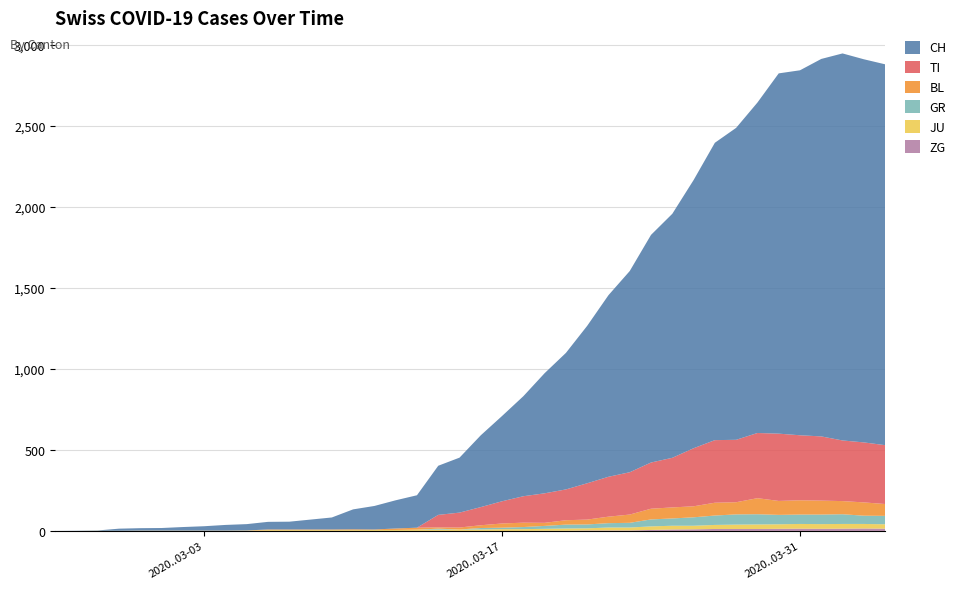

Reading left to right, what are all the values shown in this chart?

GR: 0=0	1=0	2=0	3=0	4=0	5=0	6=0	7=0	8=0	9=0	10=0	11=0	12=0	13=0	14=0	15=0	16=0	17=0	18=6	19=0	20=9	21=9	22=13	23=18	24=24	25=24	26=27	27=29	28=43	29=45	30=52	31=58	32=63	33=63	34=58	35=58	36=59	37=60	38=51	39=52
JU: 0=0	1=0	2=1	3=1	4=1	5=1	6=1	7=1	8=1	9=2	10=5	11=5	12=5	13=5	14=5	15=6	16=6	17=8	18=8	19=9	20=9	21=11	22=11	23=12	24=14	25=13	26=18	27=18	28=22	29=23	30=22	31=25	32=27	33=28	34=28	35=29	36=29	37=29	38=28	39=27
BL: 0=0	1=0	2=0	3=0	4=1	5=1	6=1	7=1	8=1	9=1	10=4	11=4	12=4	13=4	14=5	15=3	16=9	17=12	18=8	19=12	20=17	21=26	22=27	23=19	24=27	25=30	26=40	27=51	28=66	29=68	30=68	31=79	32=75	33=99	34=86	35=88	36=86	37=81	38=82	39=73
ZG: 0=0	1=0	2=0	3=0	4=0	5=0	6=0	7=0	8=0	9=0	10=0	11=0	12=0	13=0	14=0	15=0	16=0	17=0	18=0	19=0	20=0	21=0	22=0	23=1	24=1	25=3	26=3	27=3	28=6	29=9	30=10	31=12	32=12	33=12	34=13	35=14	36=13	37=14	38=15	39=14
TI: 0=0	1=0	2=0	3=0	4=0	5=0	6=0	7=0	8=0	9=0	10=0	11=0	12=0	13=0	14=0	15=0	16=0	17=0	18=77	19=92	20=112	21=137	22=163	23=182	24=190	25=224	26=246	27=261	28=285	29=306	30=358	31=386	32=385	33=402	34=415	35=401	36=396	37=374	38=370	39=363
CH: 0=0	1=1	2=2	3=13	4=15	5=16	6=22	7=27	8=35	9=39	10=47	11=48	12=61	13=74	14=123	15=145	16=174	17=200	18=303	19=339	20=443	21=526	22=617	23=741	24=842	25=971	26=1120	27=1241	28=1404	29=1505	30=1654	31=1834	32=1924	33=2038	34=2222	35=2251	36=2328	37=2387	38=2363	39=2349